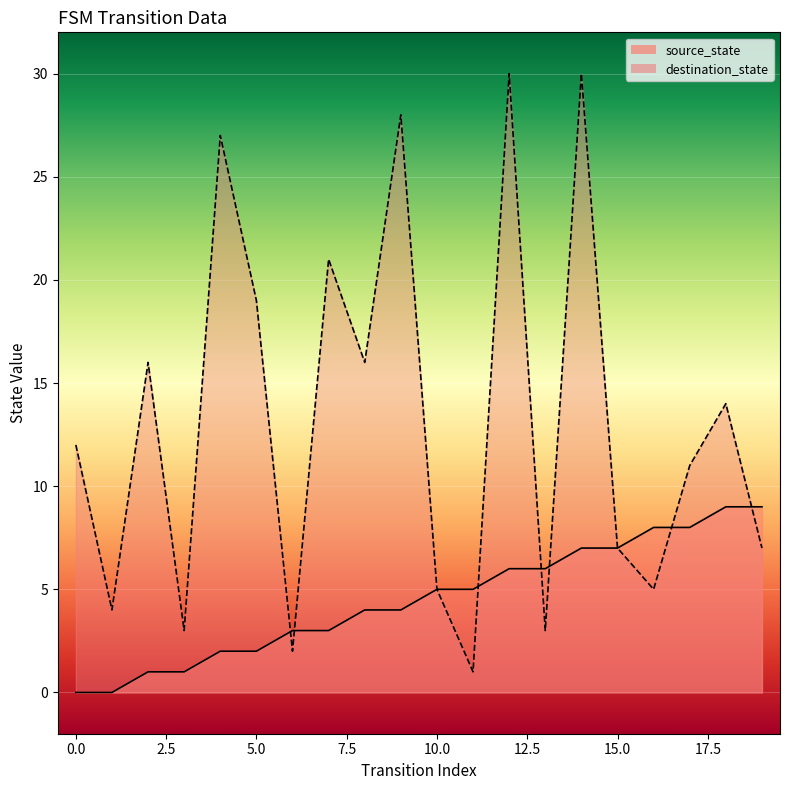

Reading right to left, list all the values displayed in this chart.

source_state: 19=9	18=9	17=8	16=8	15=7	14=7	13=6	12=6	11=5	10=5	9=4	8=4	7=3	6=3	5=2	4=2	3=1	2=1	1=0	0=0
destination_state: 19=7	18=14	17=11	16=5	15=7	14=30	13=3	12=30	11=1	10=5	9=28	8=16	7=21	6=2	5=19	4=27	3=3	2=16	1=4	0=12